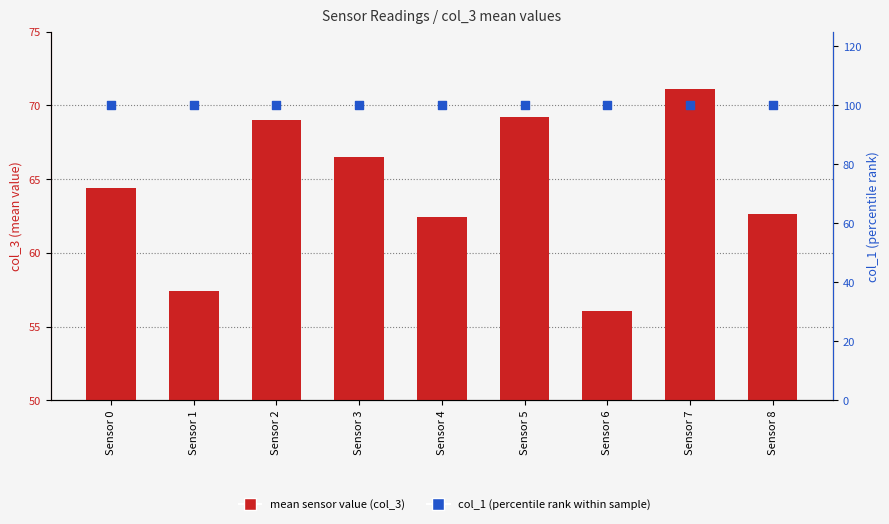

At how many categories does at least one series exceed 78?

9